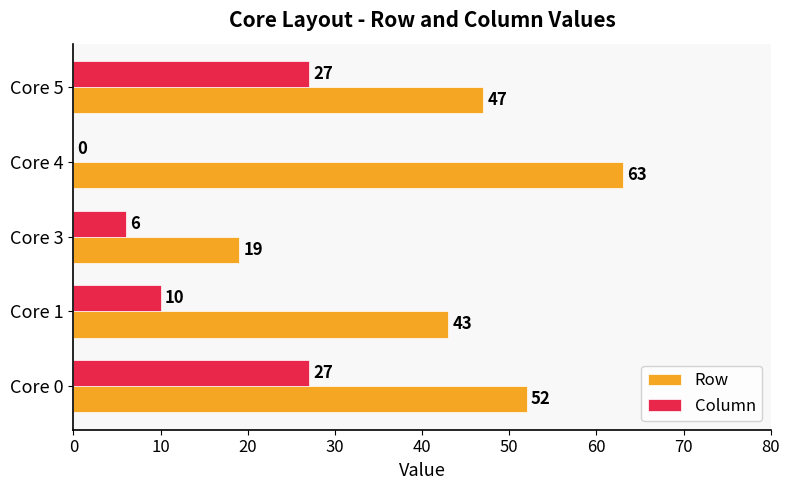

Count the number of categories in the chart.

5